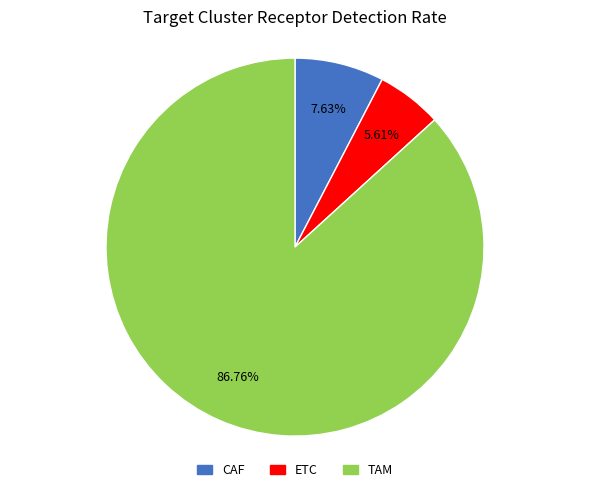

What is the largest slice in the pie chart?

TAM